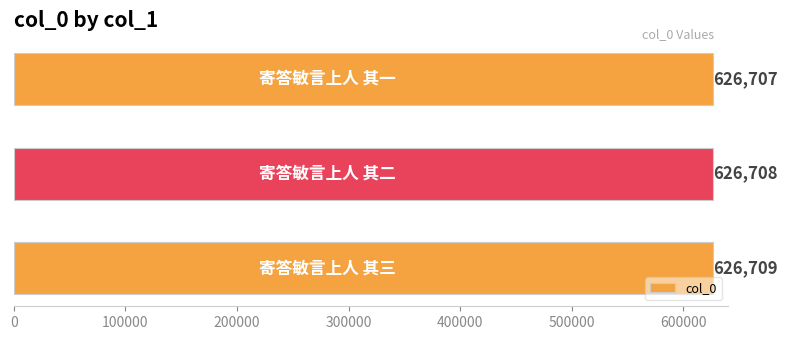

What is the sum of all values?

1880124